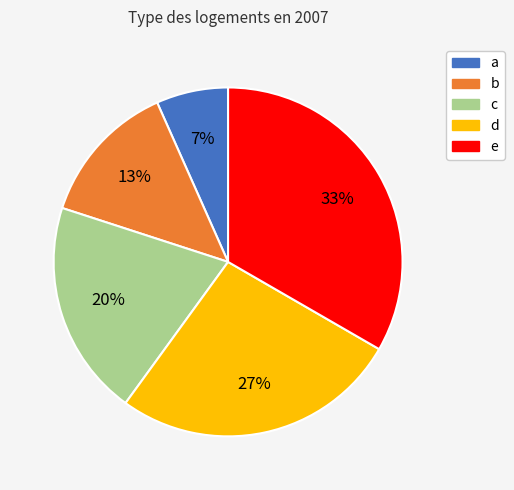

Is there a majority slice in this chart?

No